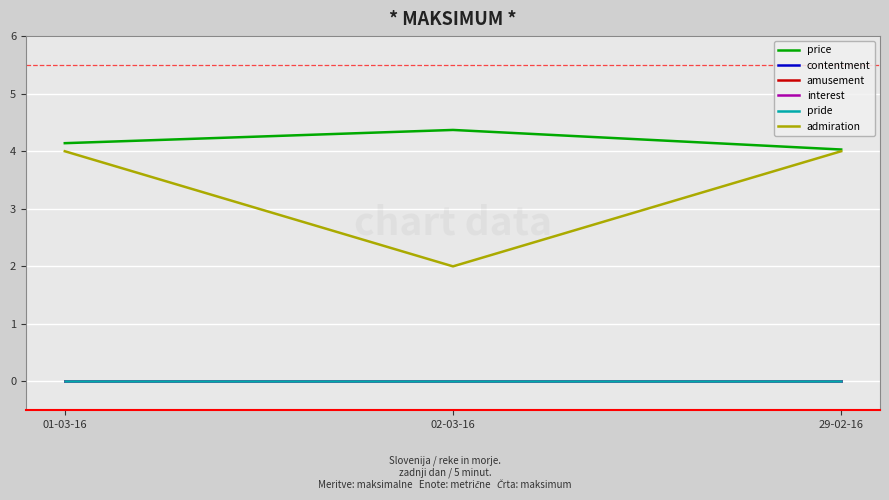

What is the label of the 3rd point from the right?

01-03-16